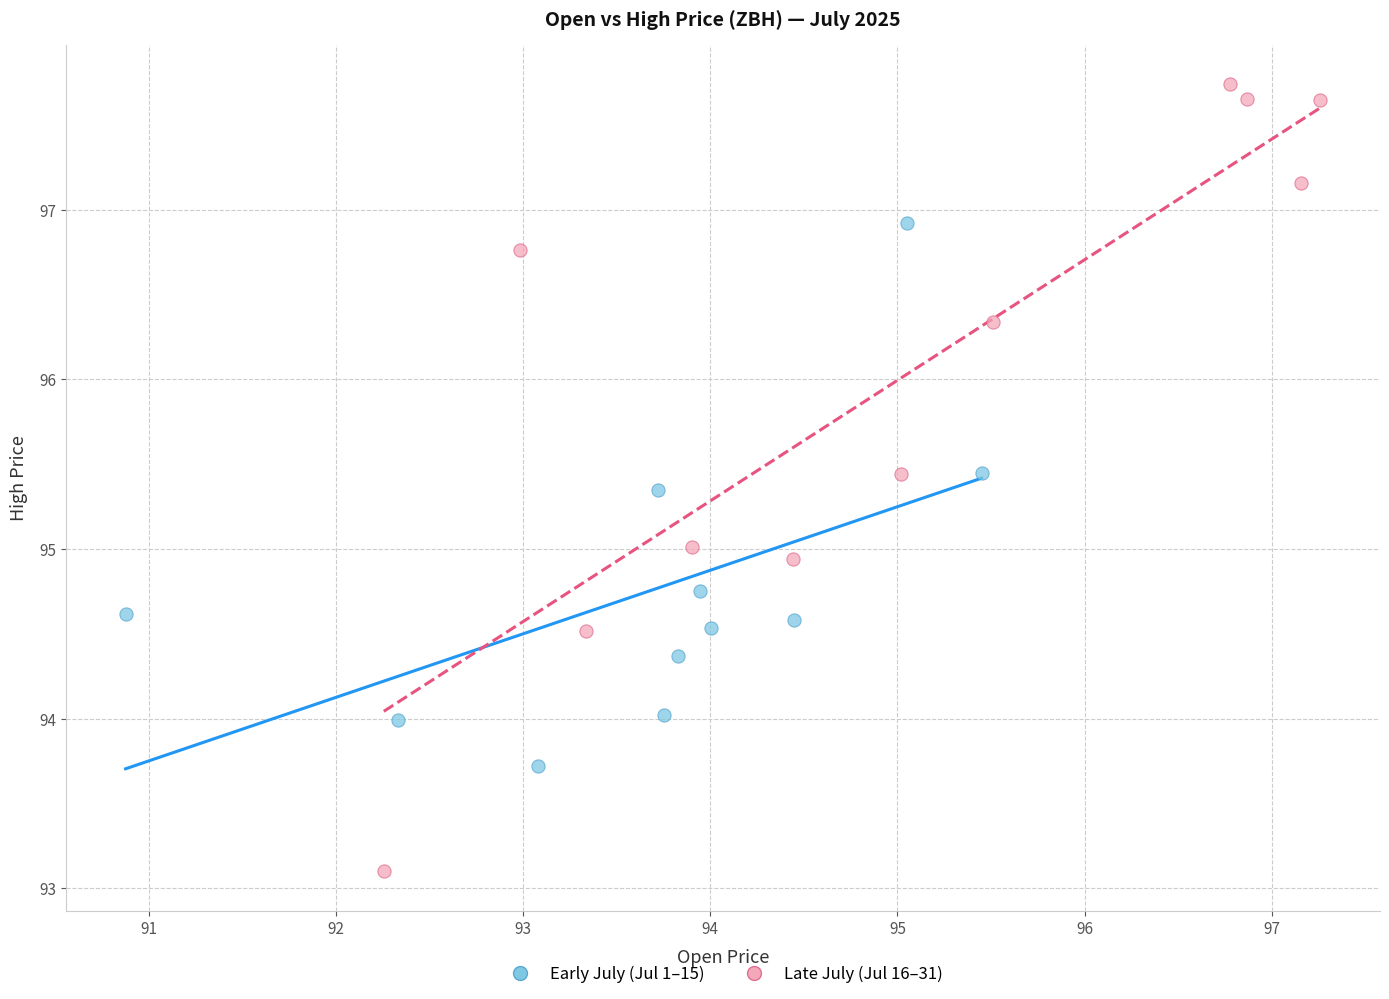

Which series has the widest spread of Y values?

Late July (Jul 16–31)